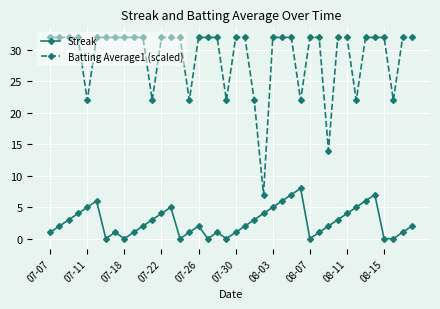

What is the difference between the maximum and second lowest values in the Batting Average1 (scaled) series?

18.0